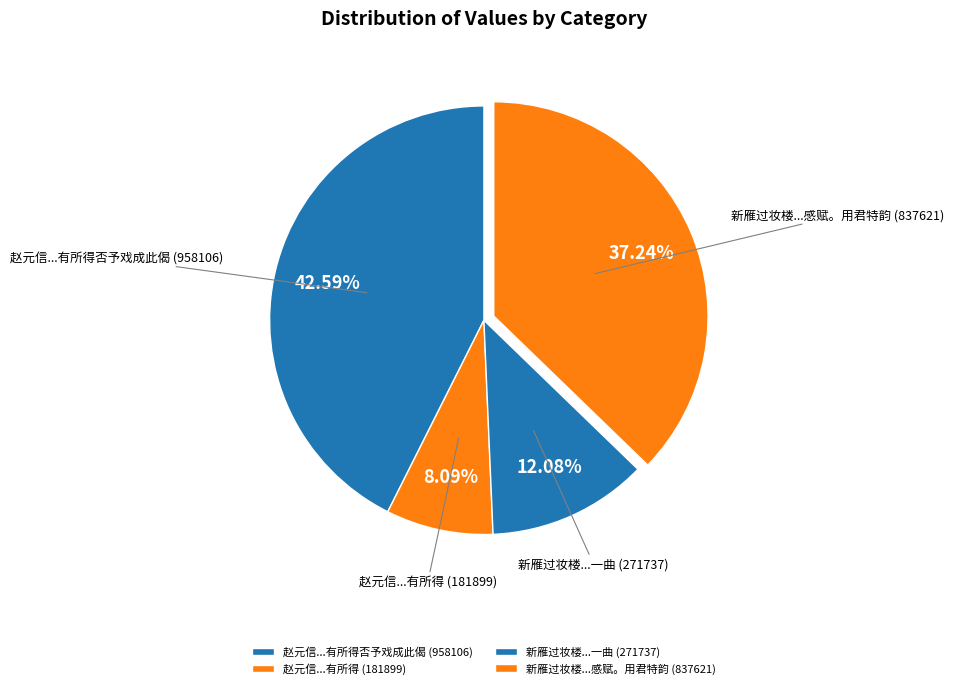

Combined, do 新雁过妆楼...感赋。用君特韵 (837621) and 新雁过妆楼...一曲 (271737) account for over 50%?

No